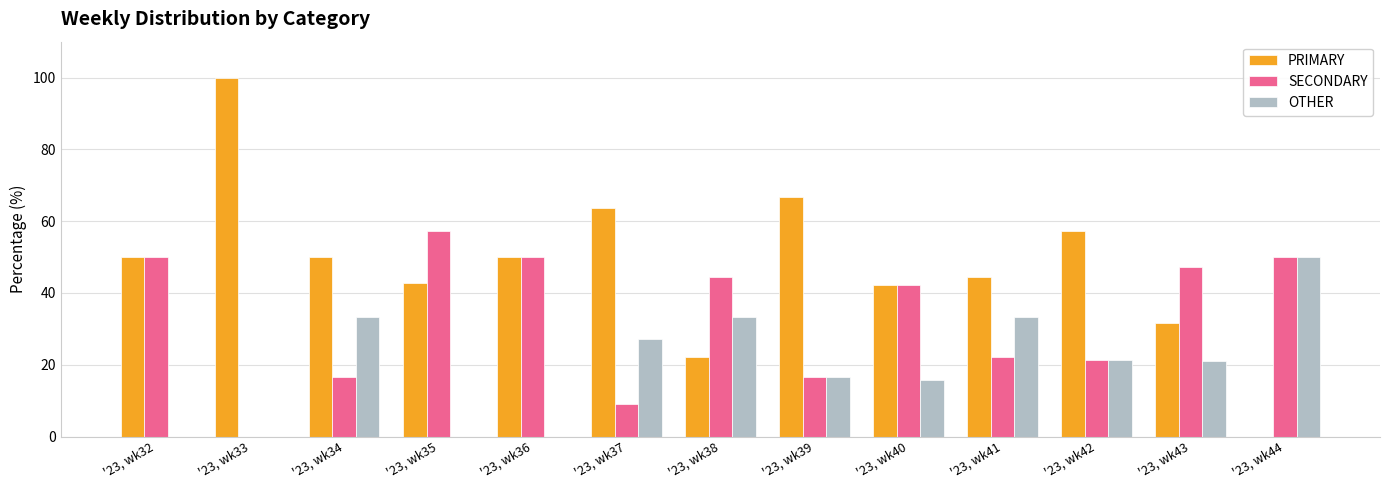

Where is OTHER nearest to the value 25?

'23, wk37